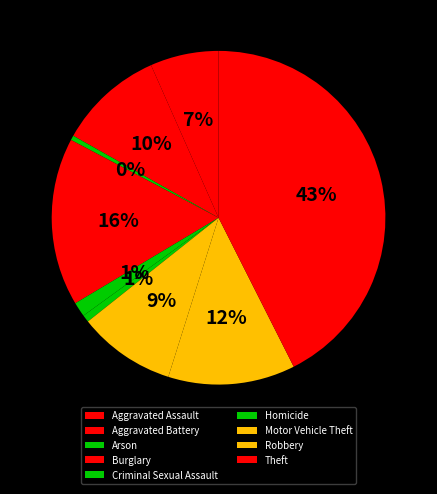

How many segments does this pie chart have?

9